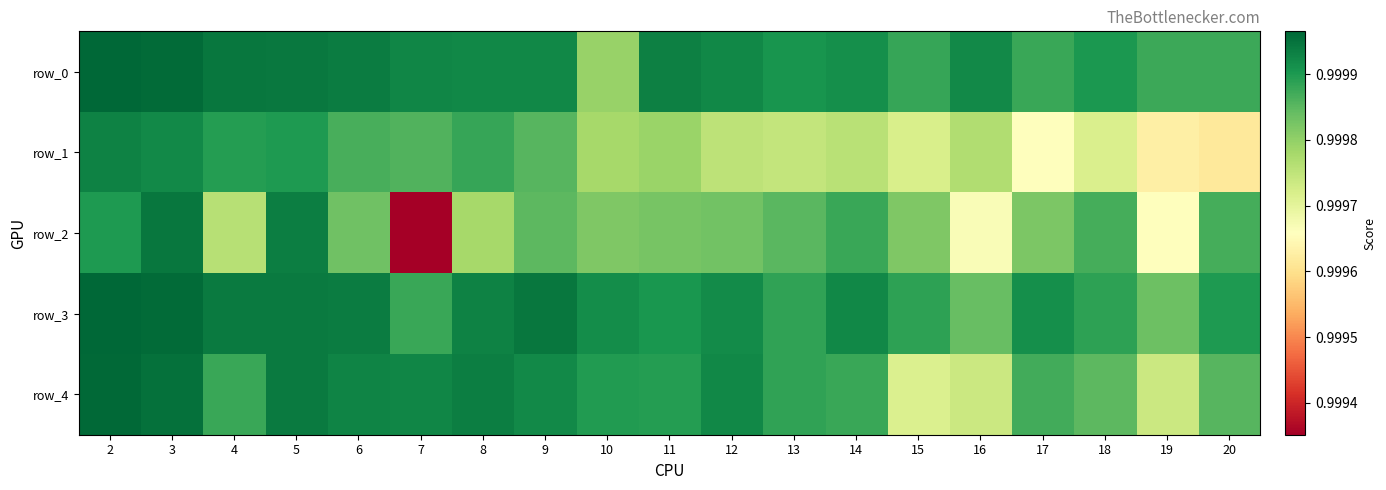

The value of row_3 at 14 is 1.0. True or false?

True